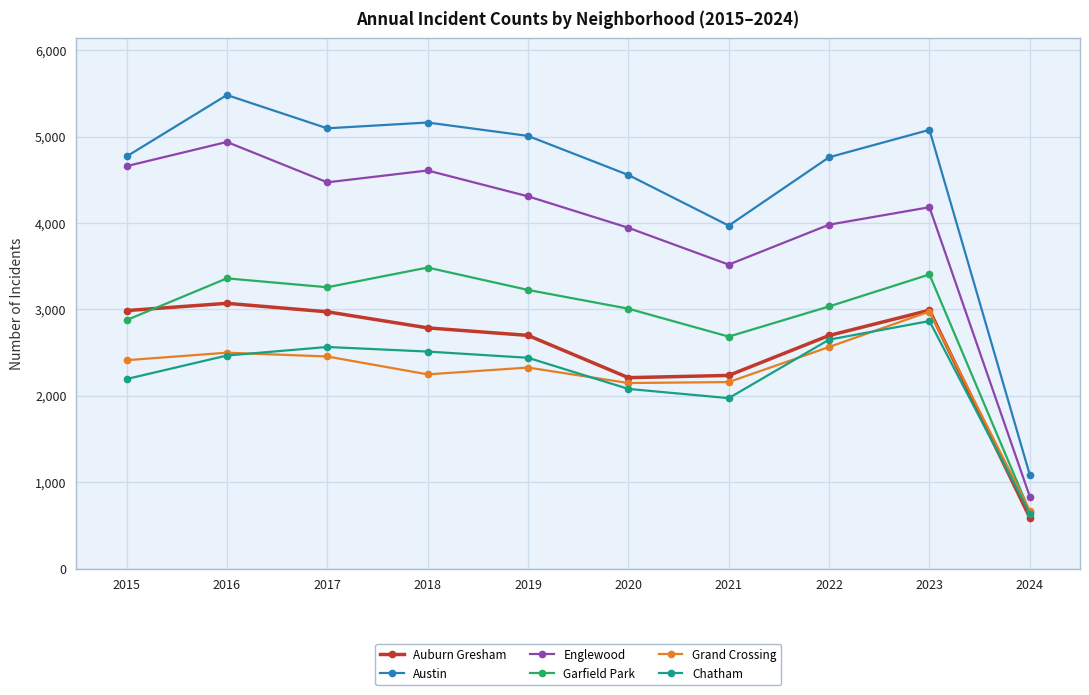

Which series has the largest total across all categories?

Austin